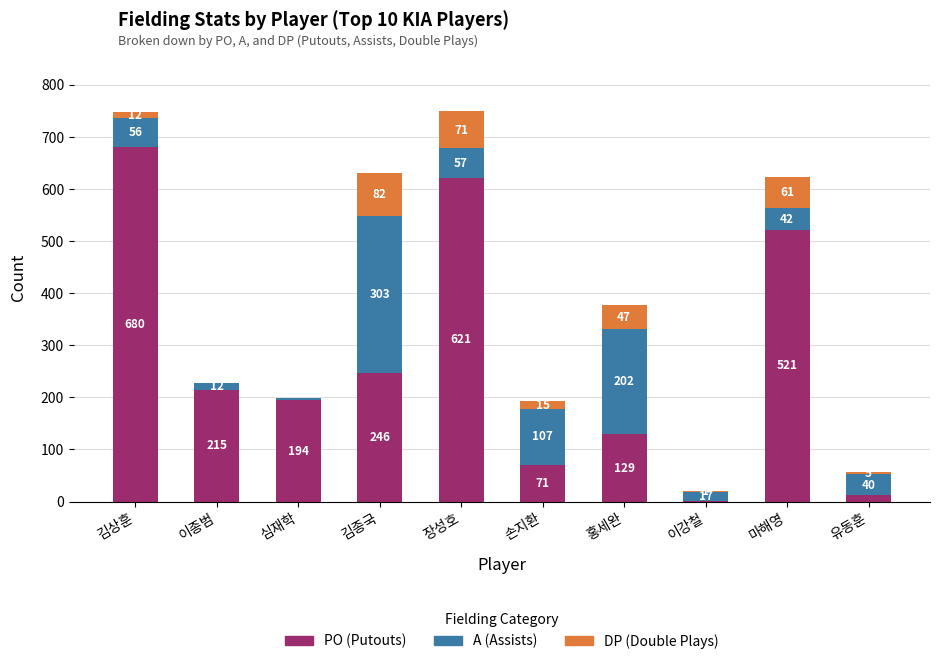

What is the total value across all series at 심재학?

198